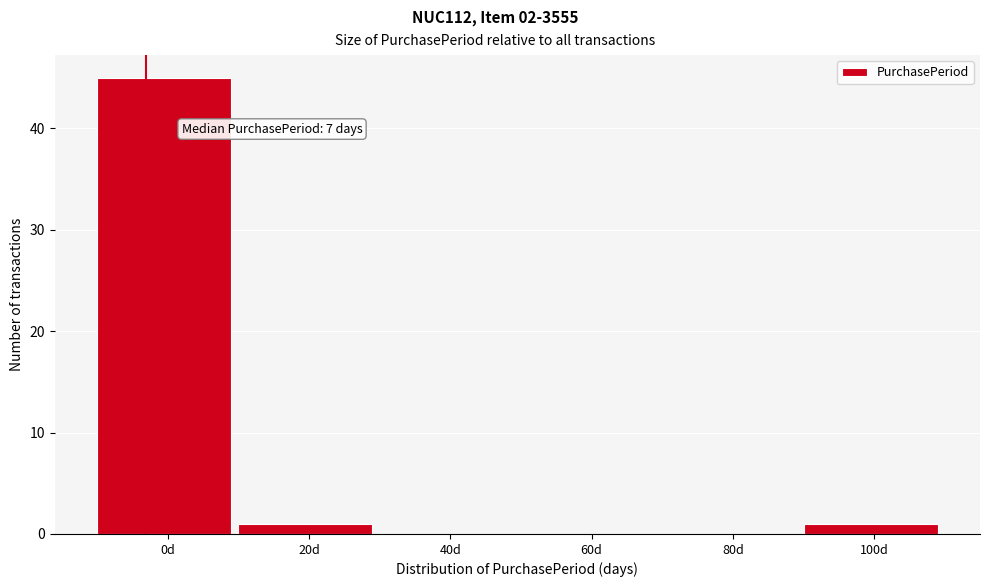

Reading left to right, what are all the values shown in this chart?

0d=45	20d=1	40d=0	60d=0	80d=0	100d=1